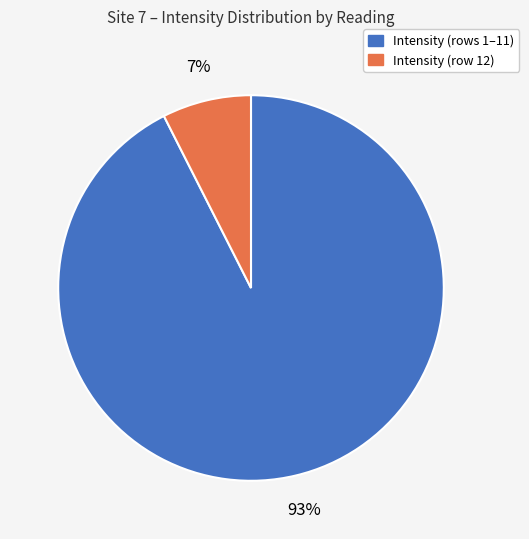

To the nearest percent, what is the average slice percentage?

50%